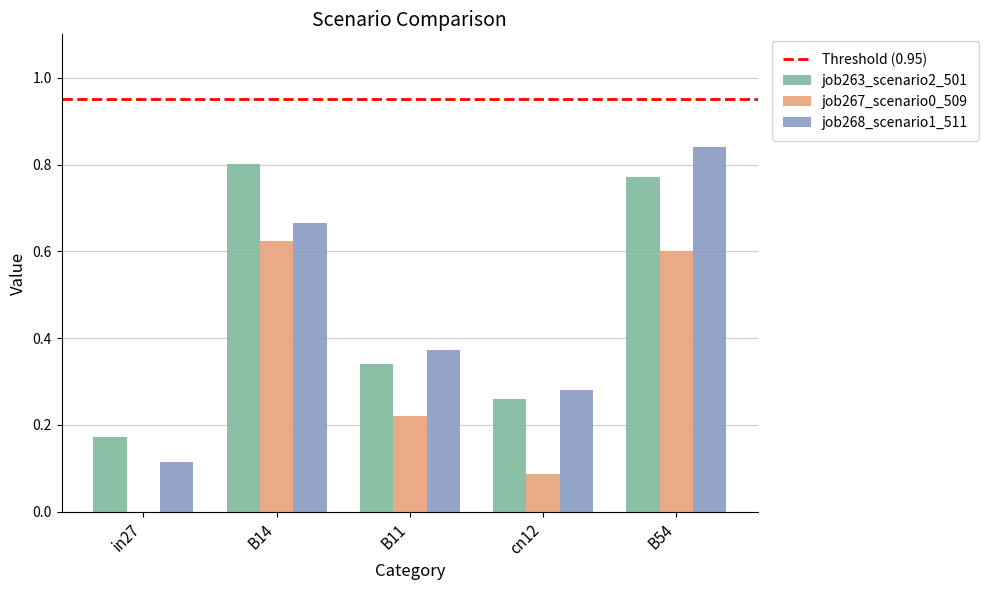

The job268_scenario1_511 series shows 1.1 at B14. True or false?

False